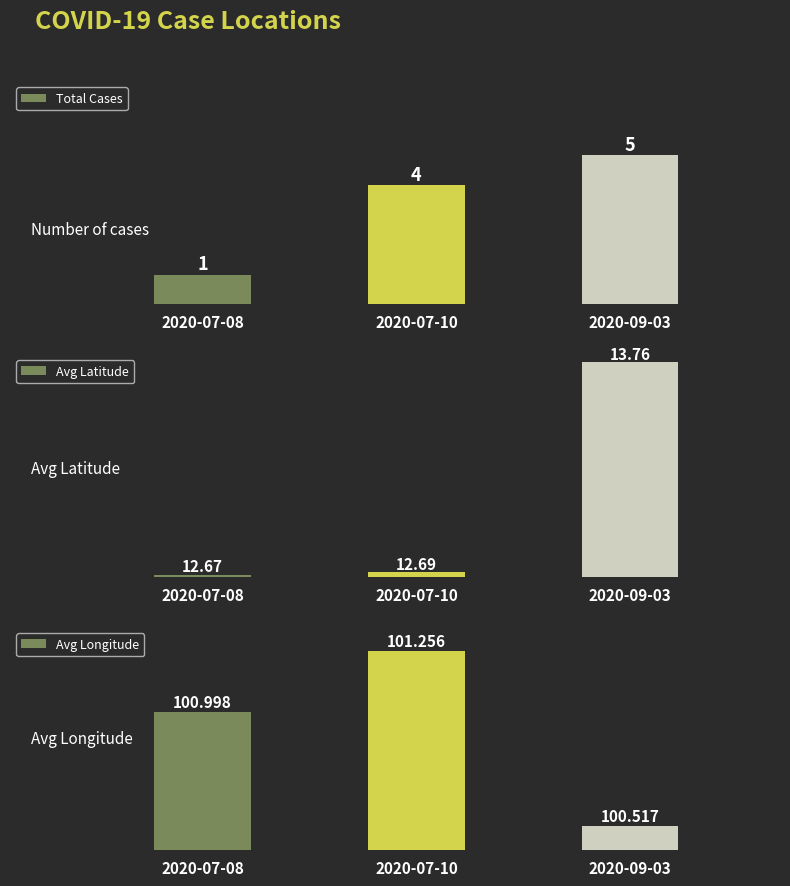

Rank the series by their maximum value, from lowest to highest.

Total Cases, Avg Latitude, Avg Longitude